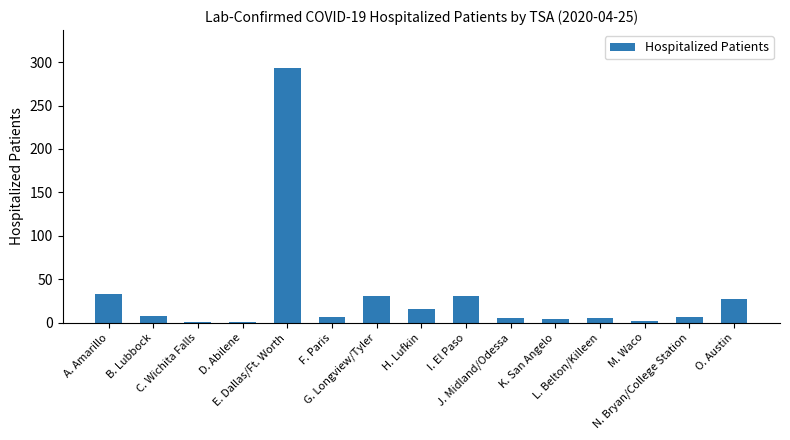

What is the greatest value displayed?

293